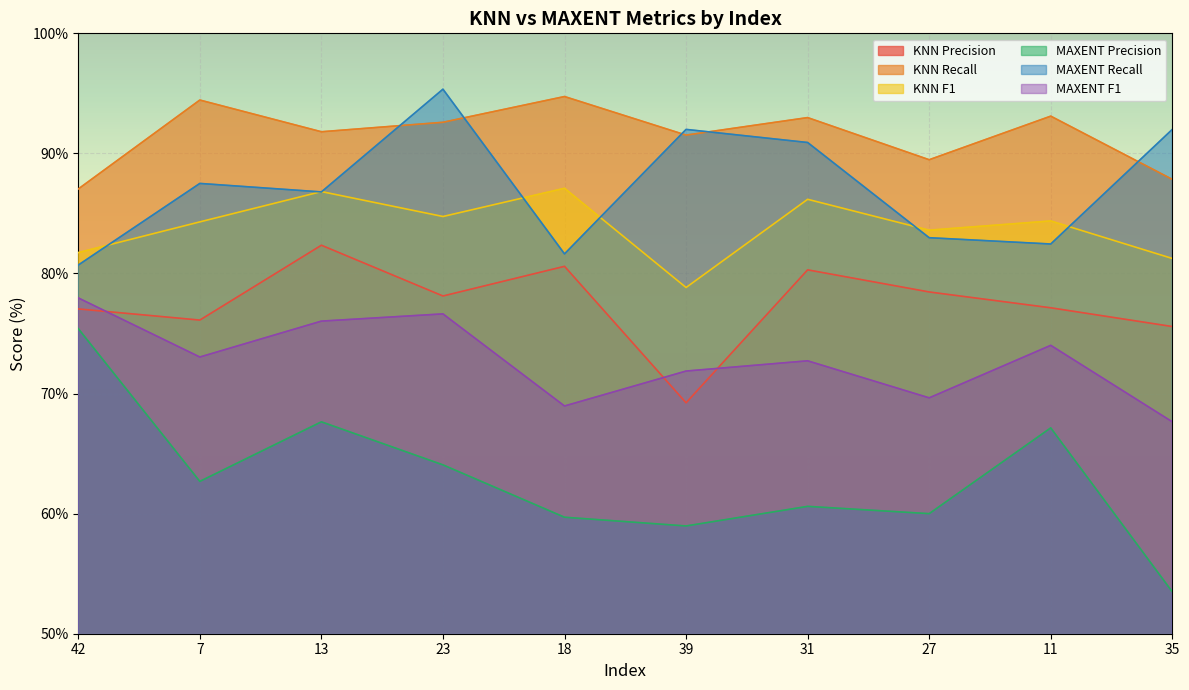

How many lines are shown in the chart?

6